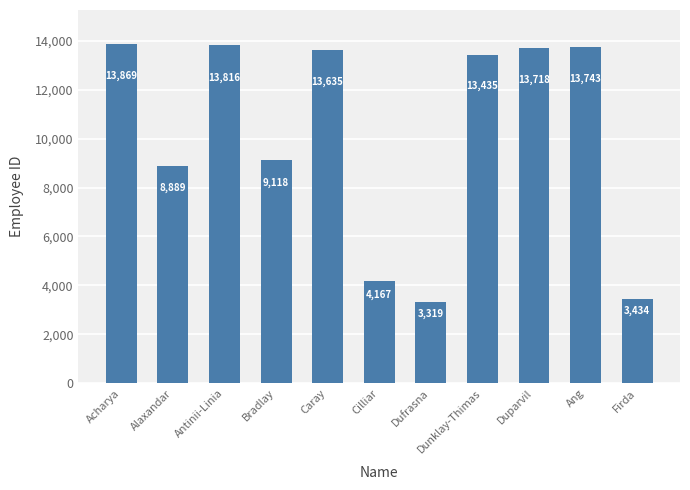

Is it true that the value at Dunklay-Thimas is 9317?

False